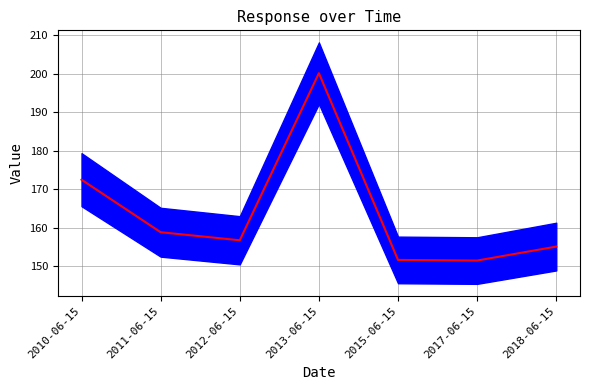

Which label corresponds to the smallest value in the chart?

2017-06-15